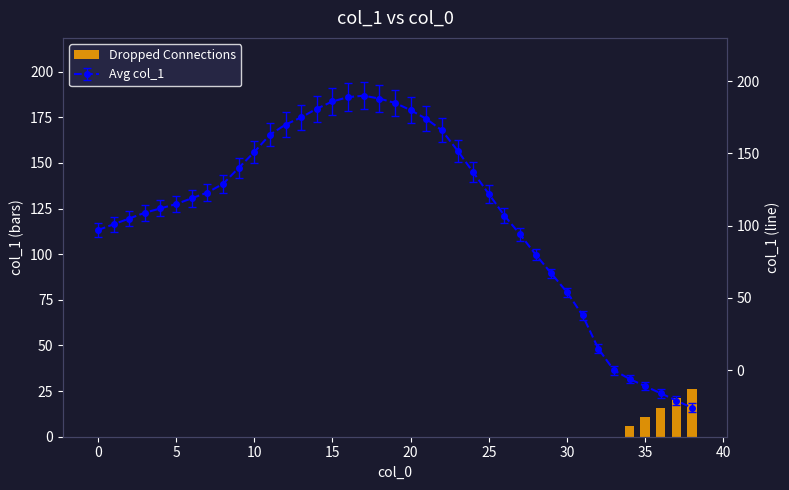

Reading left to right, list all the values displayed in this chart.

0	0	0	0	0	0	0	0	0	0	0	0	0	0	0	0	0	0	0	0	0	0	0	0	0	0	0	0	0	0	0	0	0	0	6	11	16	21	26